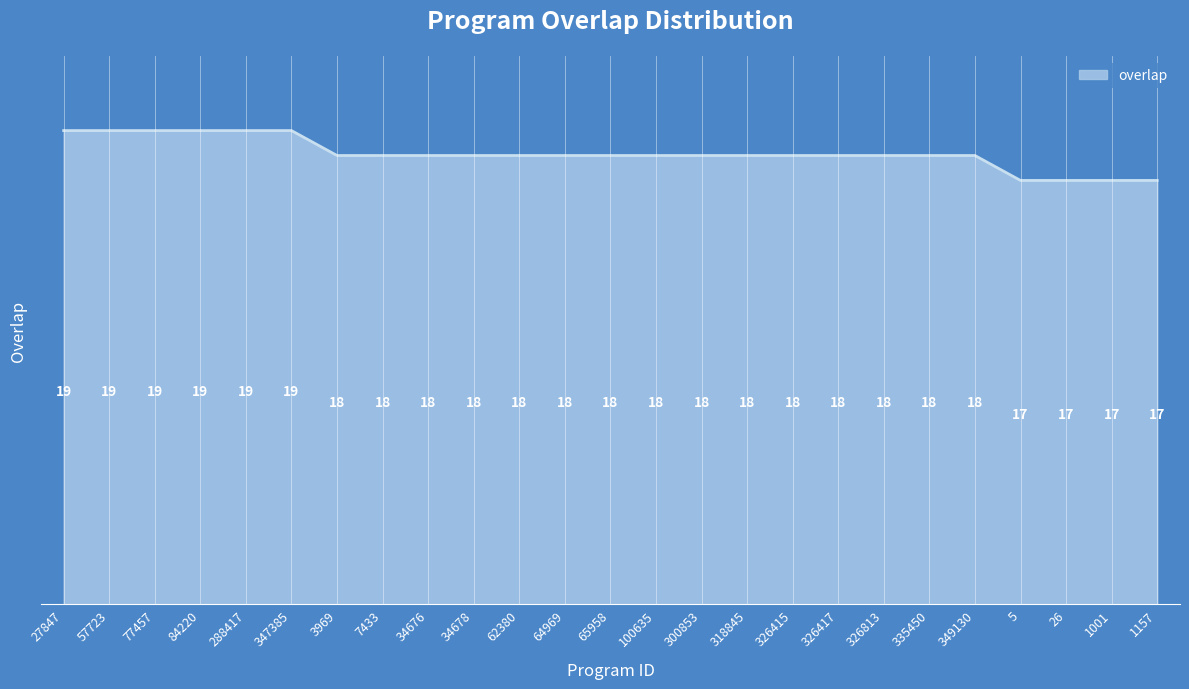

Reading left to right, what are all the values shown in this chart?

19	19	19	19	19	19	18	18	18	18	18	18	18	18	18	18	18	18	18	18	18	17	17	17	17